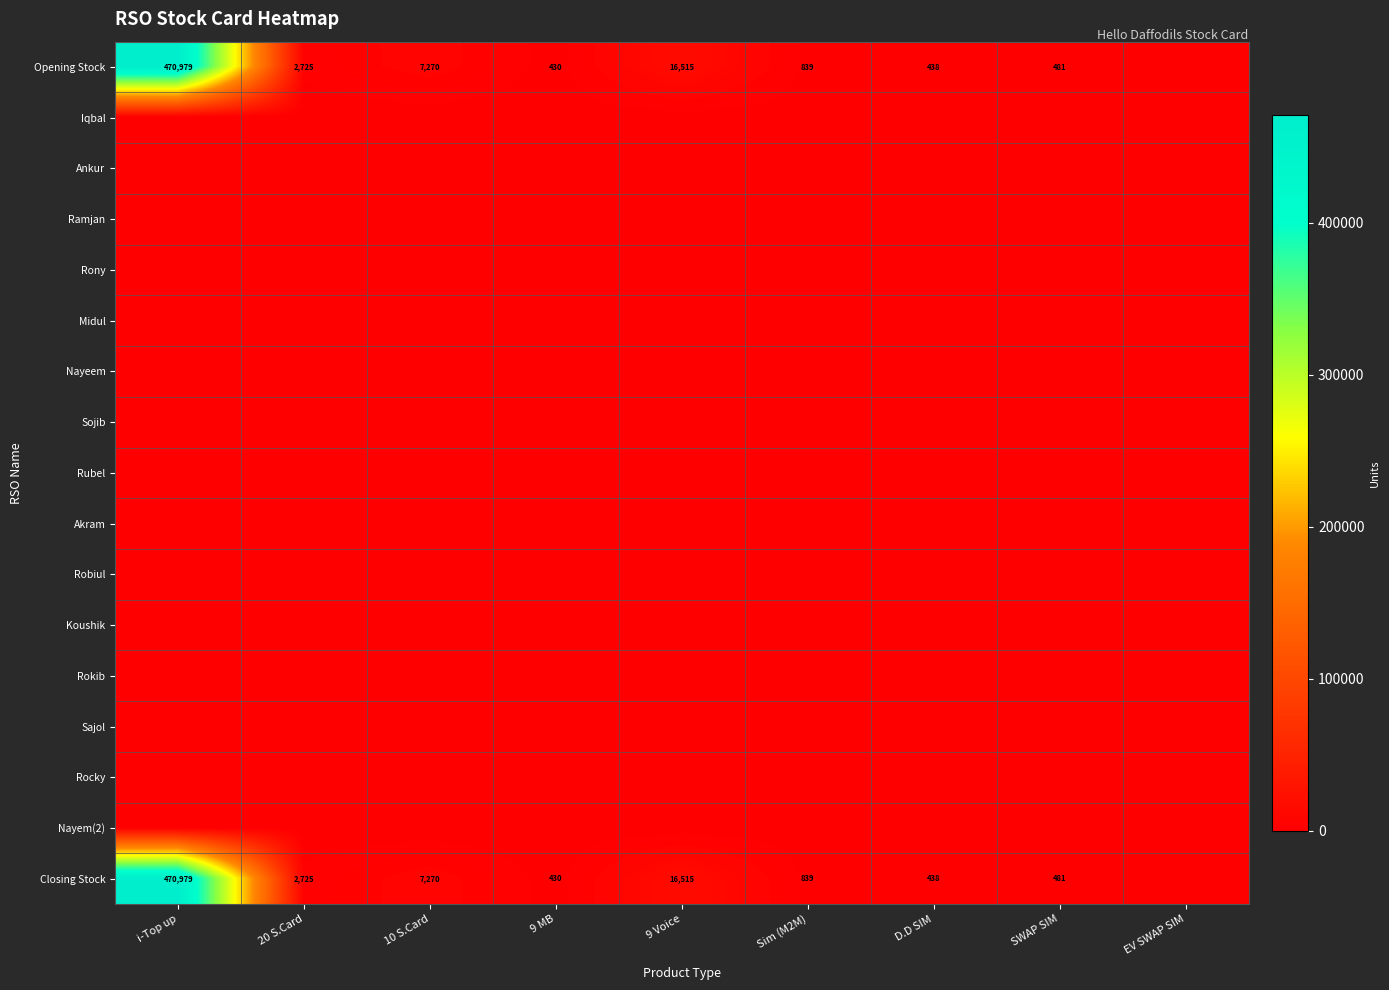

Is it true that Closing Stock equals 186 at Sim (M2M)?

False